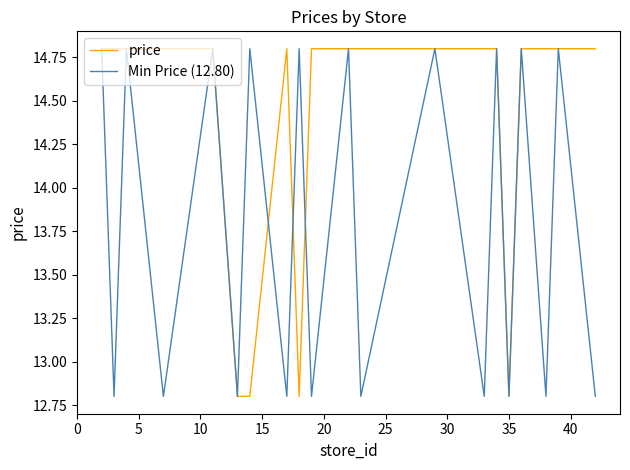

Which series has the largest total across all categories?

price